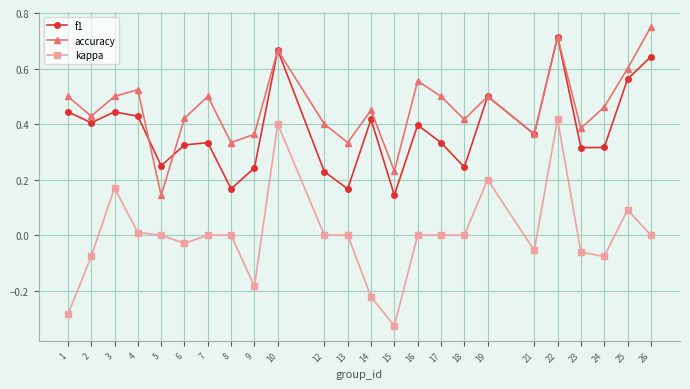

The kappa series shows 0.0 at 26. True or false?

True